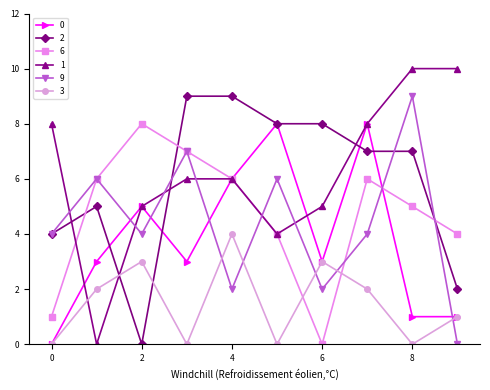

True or false: 3 and 9 cross at least once.

True